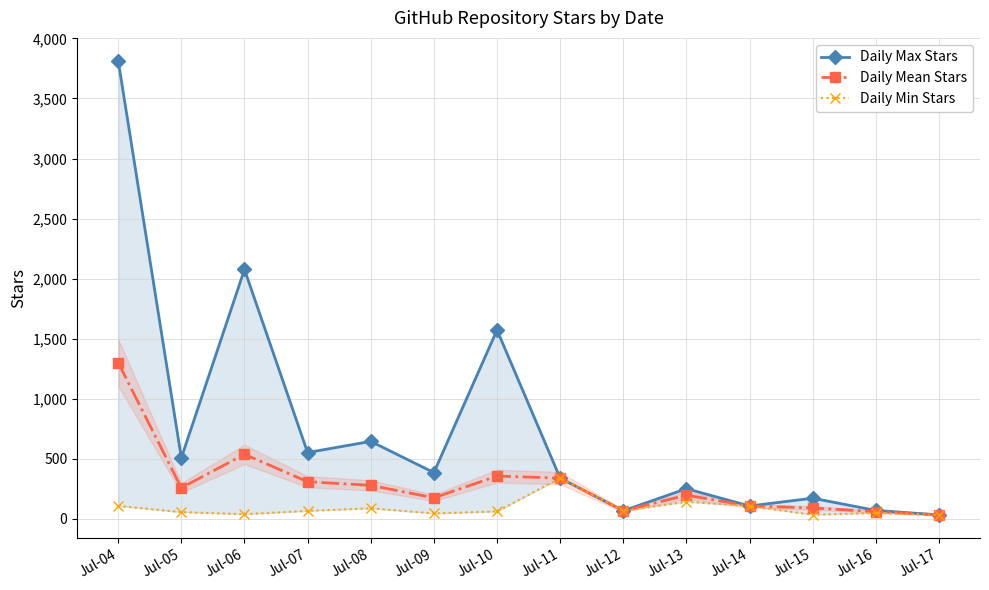

Rank the series by their average value, from highest to lowest.

Daily Max Stars, Daily Mean Stars, Daily Min Stars